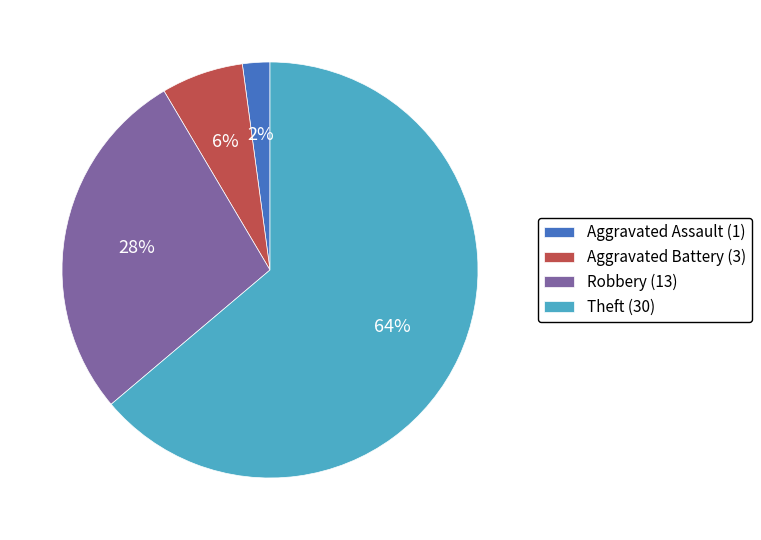

Which has a higher value, Theft (30) or Aggravated Battery (3)?

Theft (30)